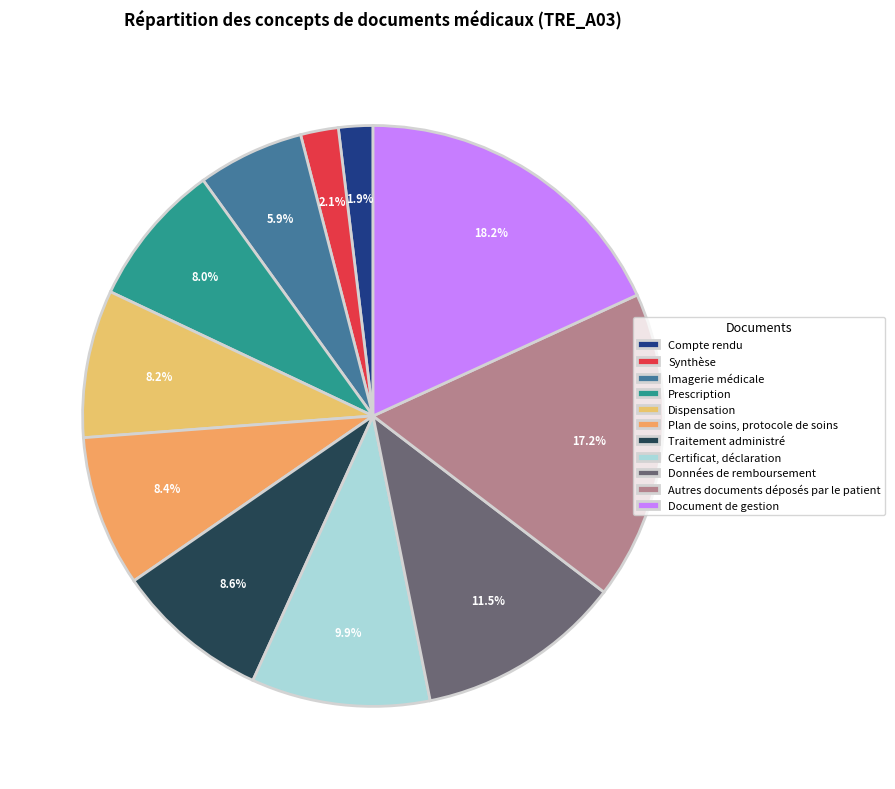

Count the number of slices in the pie.

11